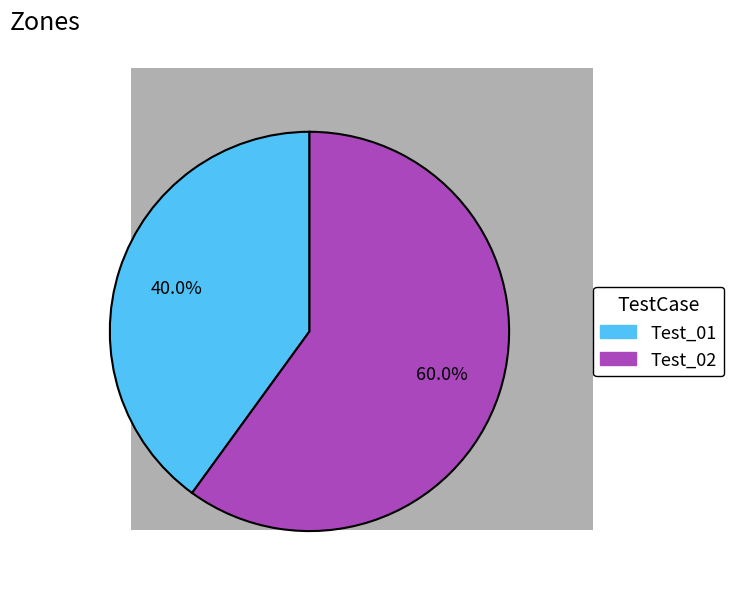

To the nearest percent, what percentage of the pie is Test_01?

40%